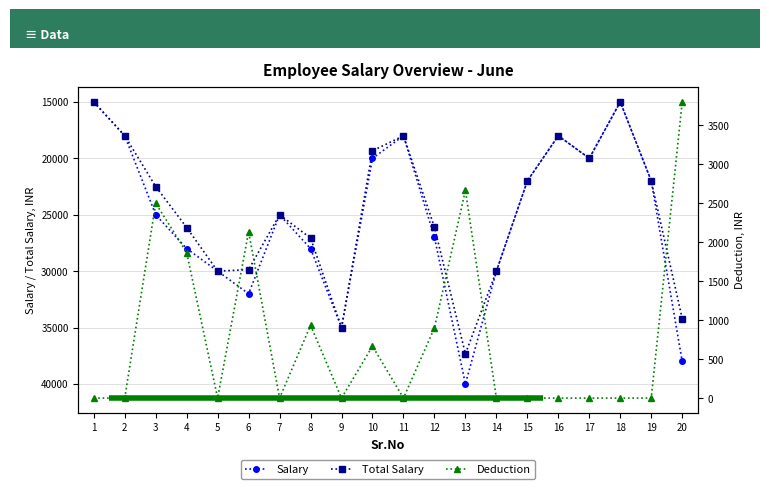

Where is Salary nearest to the value 27500?

4